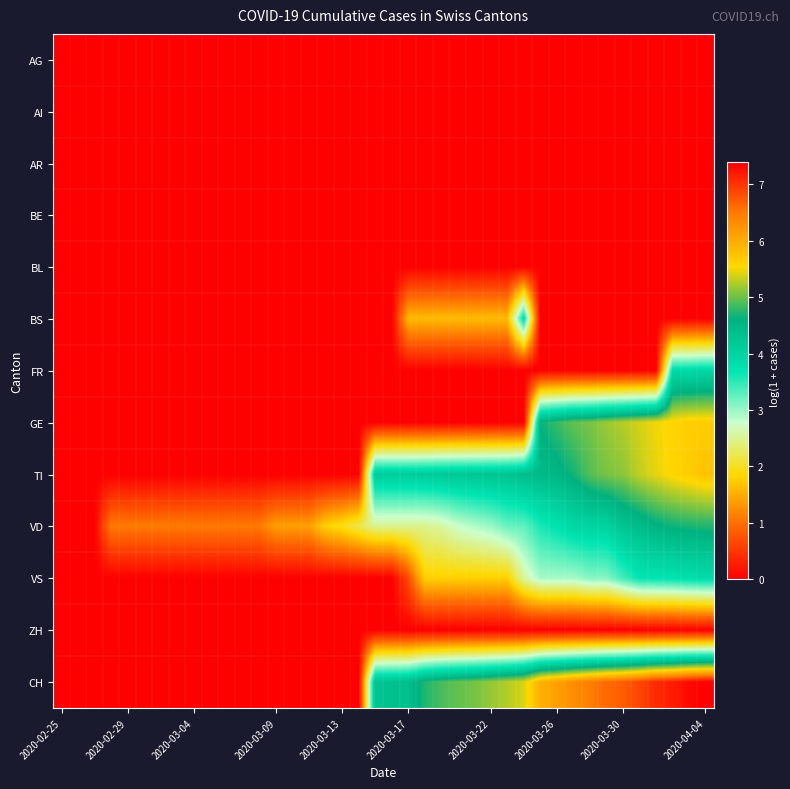

Which category has the lowest value across all series?

2020-02-25